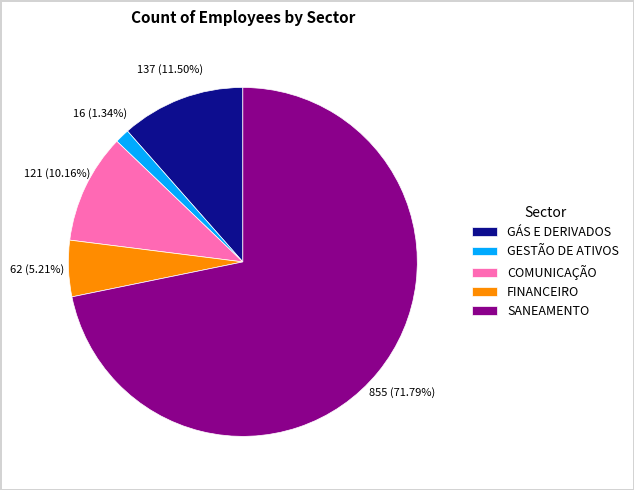

Which has a higher value, GÁS E DERIVADOS or SANEAMENTO?

SANEAMENTO